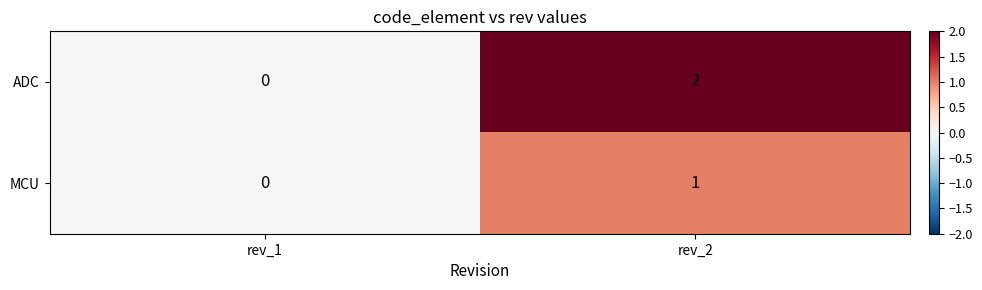

Where is MCU nearest to the value 0?

rev_1